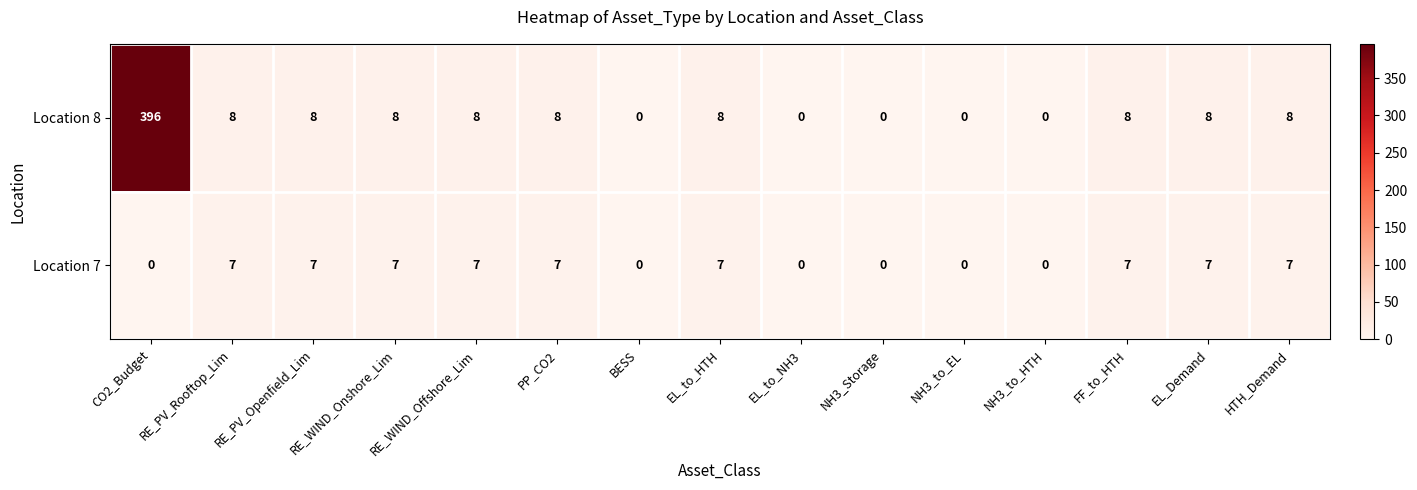

Read the Location 8 value at HTH_Demand, to the nearest 5.

10